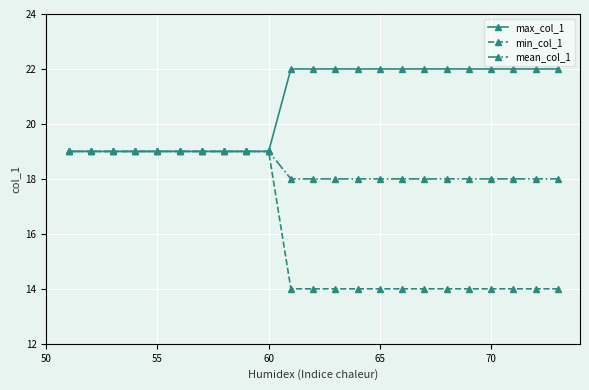

What is the sum of all max_col_1 values?

476